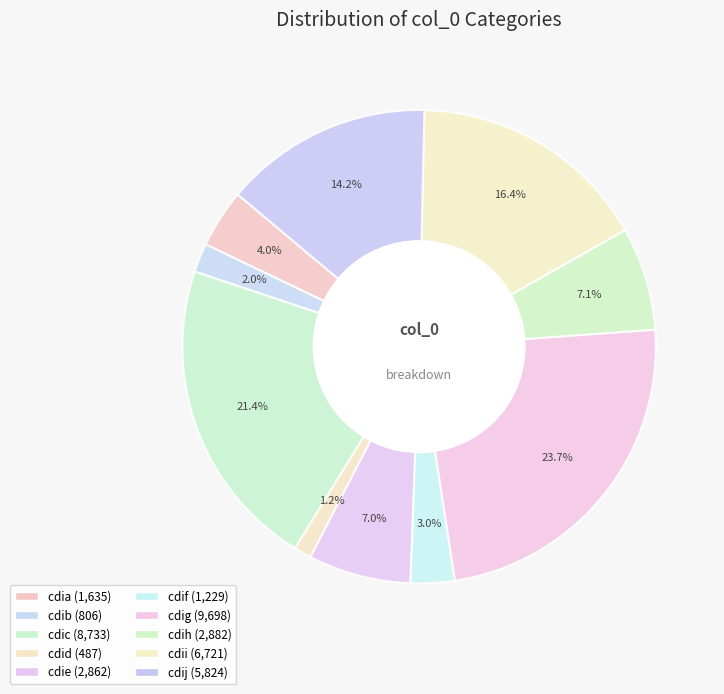

Count the number of slices in the pie.

10